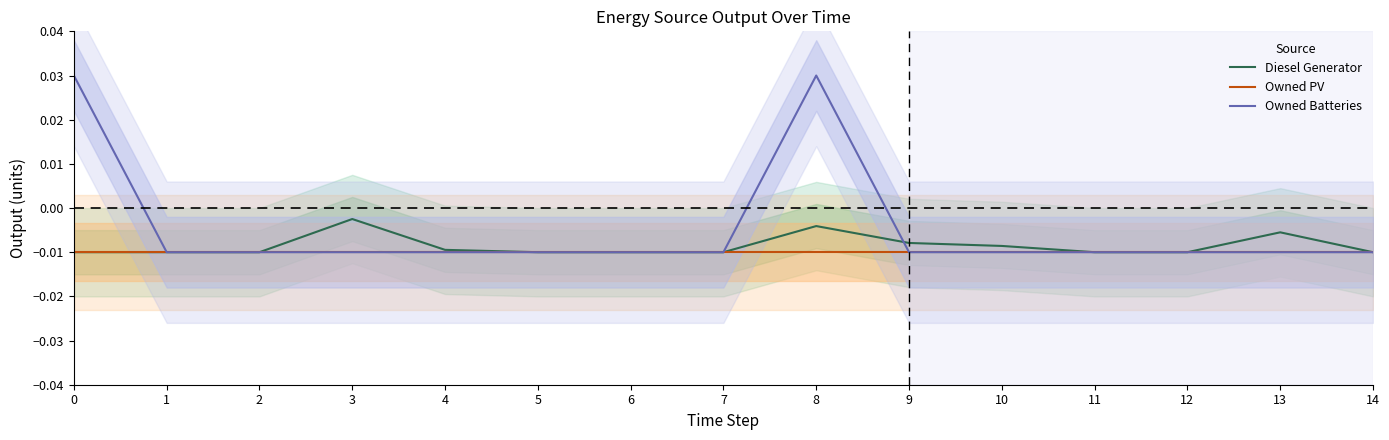

True or false: Diesel Generator has a value of -0.0 at 5.

False